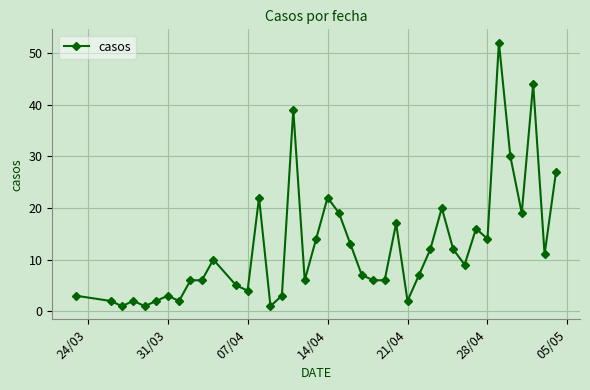

True or false: there are more than 2 points higher than both neighbors.

True